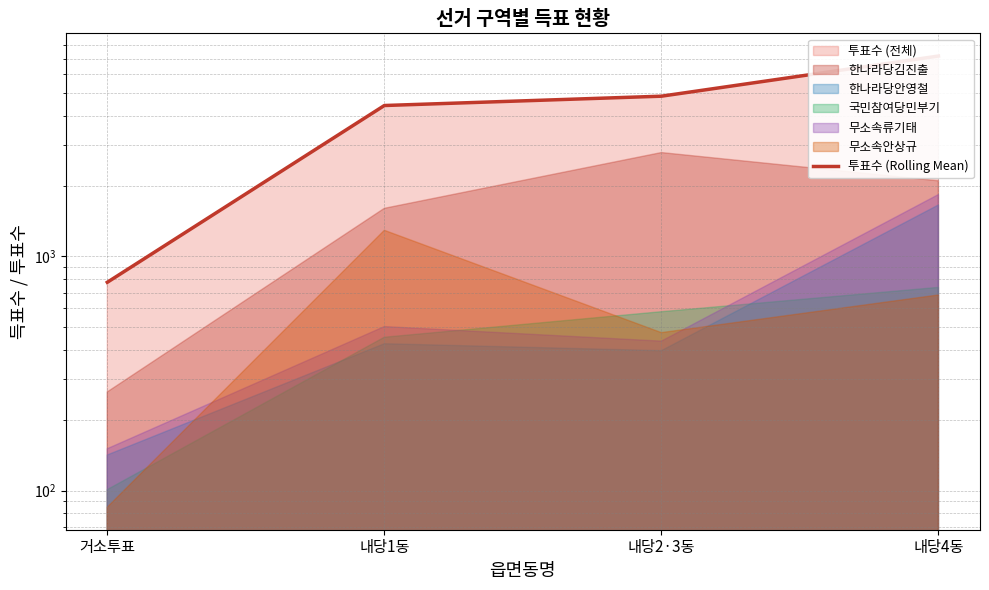

What is the change in value from 내당1동 to 내당2·3동?

+424